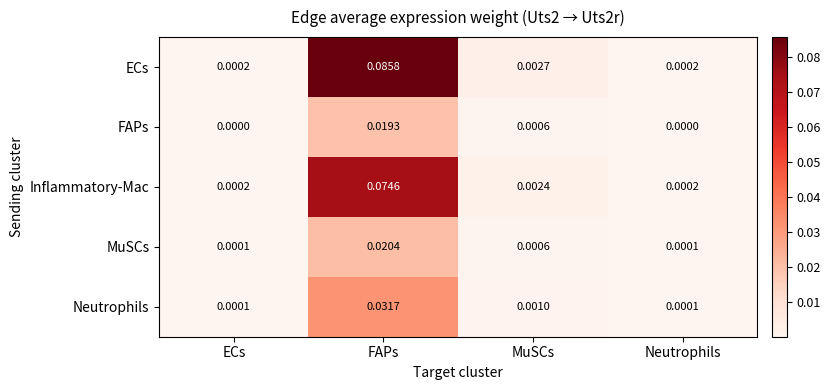

Rank the series by their maximum value, from lowest to highest.

FAPs, MuSCs, Neutrophils, Inflammatory-Mac, ECs